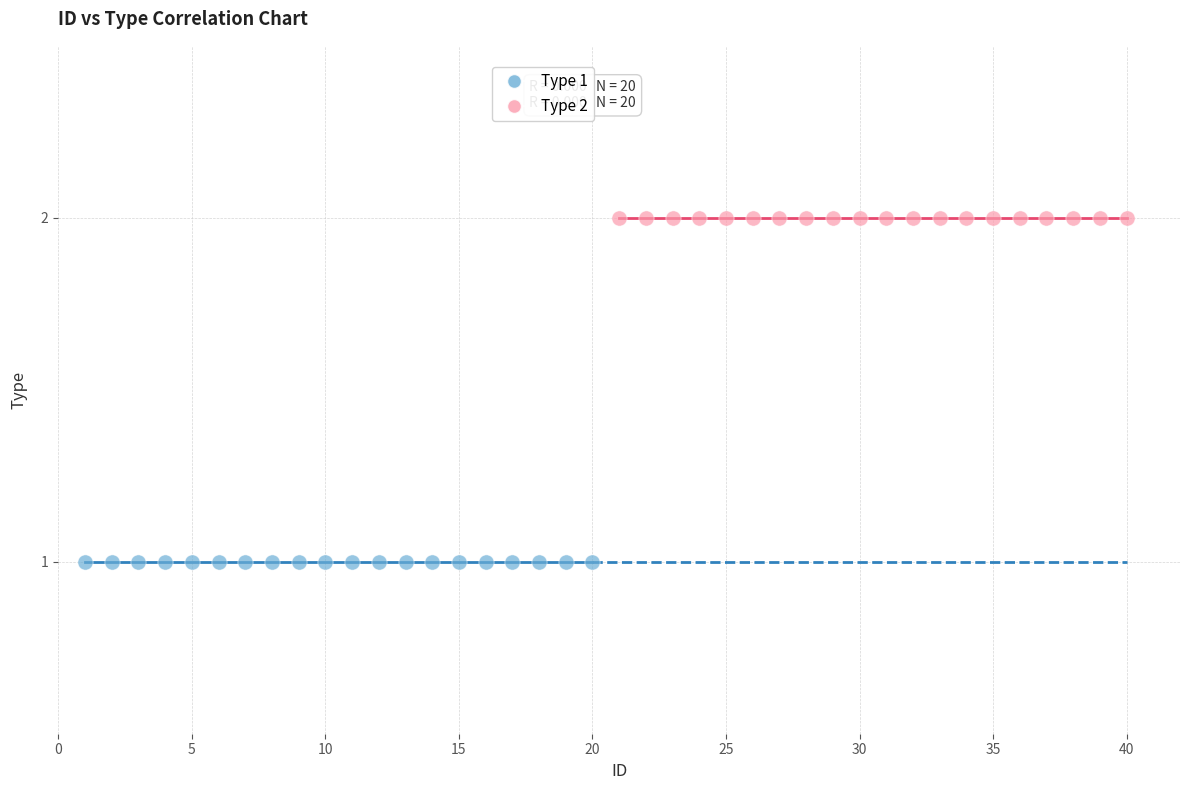

Which series reaches the minimum Y coordinate?

Type 1